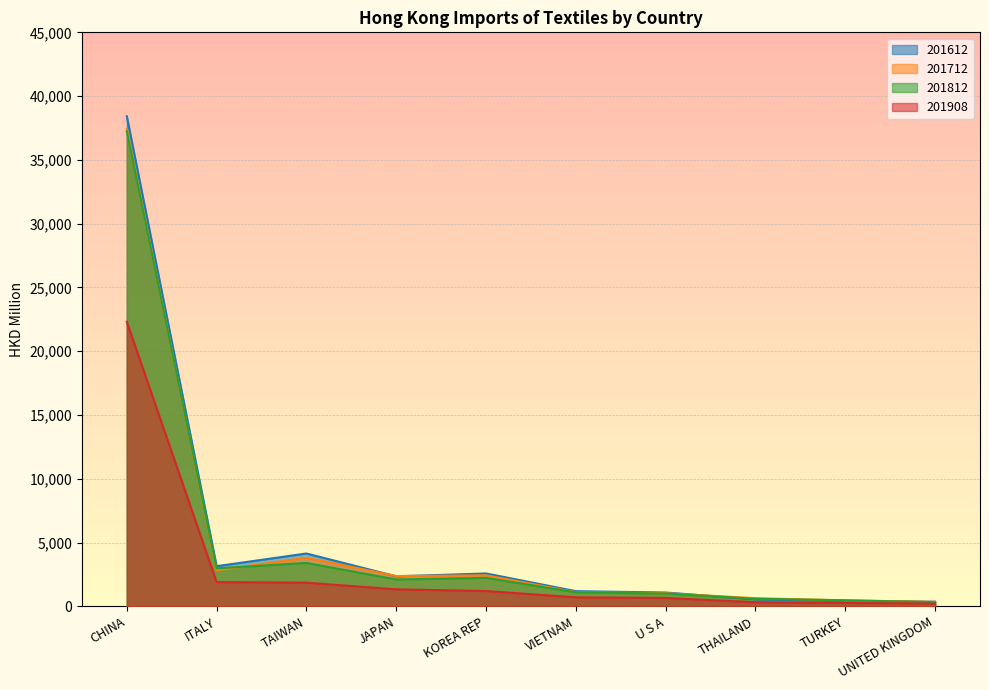

What are all the series names shown in the legend?

201612, 201712, 201812, 201908